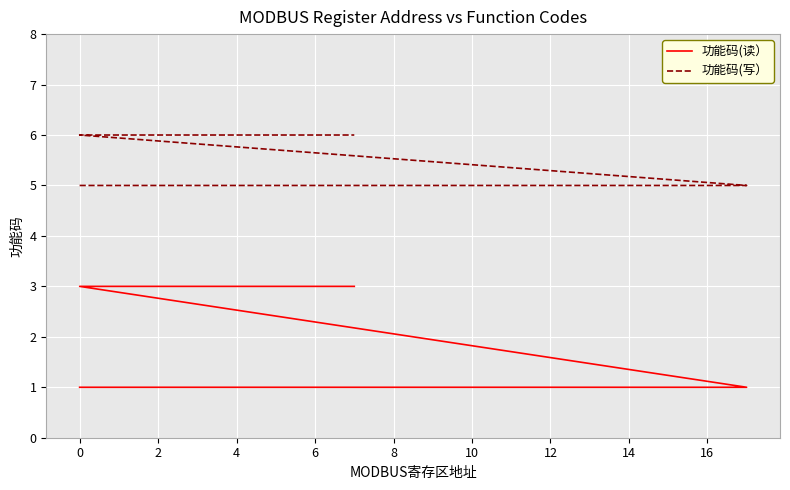

What is the total value across all series at 12?

6